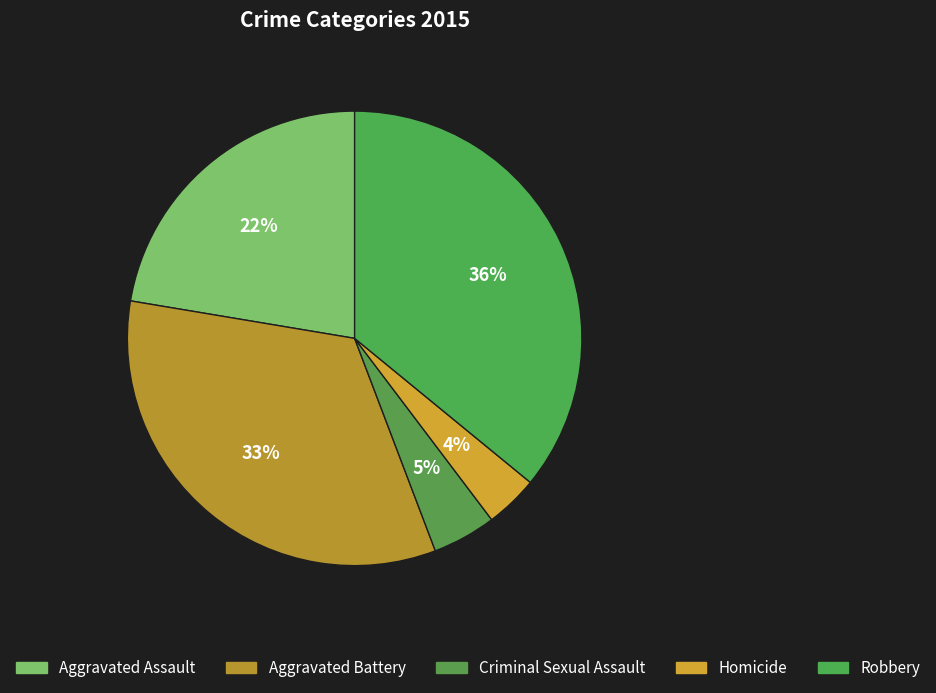

The Aggravated Assault slice represents 22% of the pie. True or false?

True